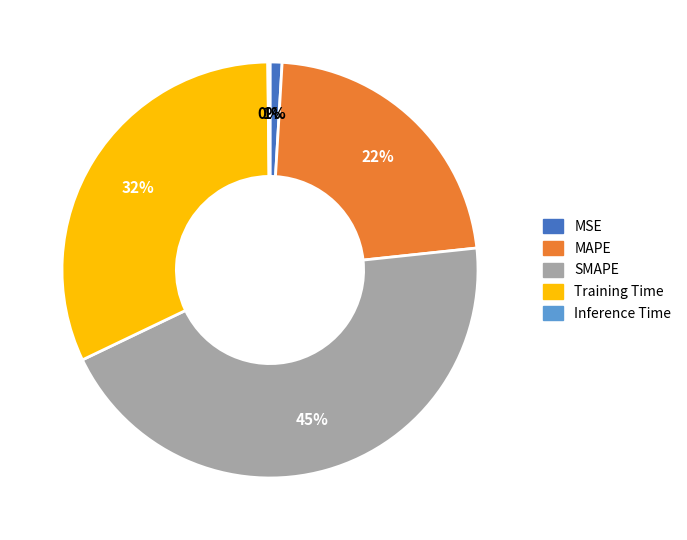

Which slice is the largest?

SMAPE